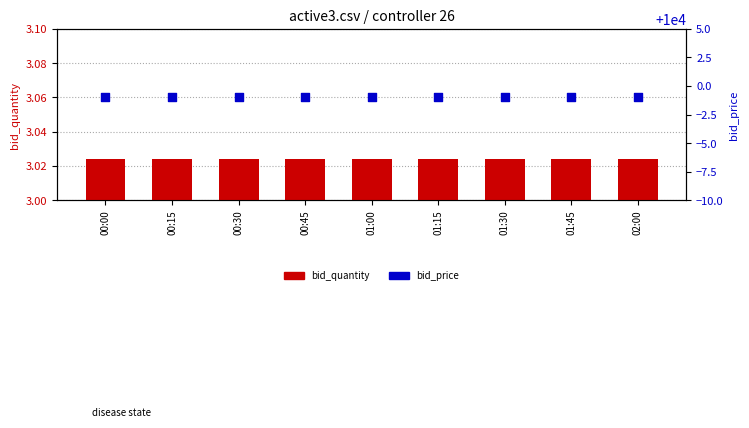

What are all the series names shown in the legend?

bid_quantity, bid_price